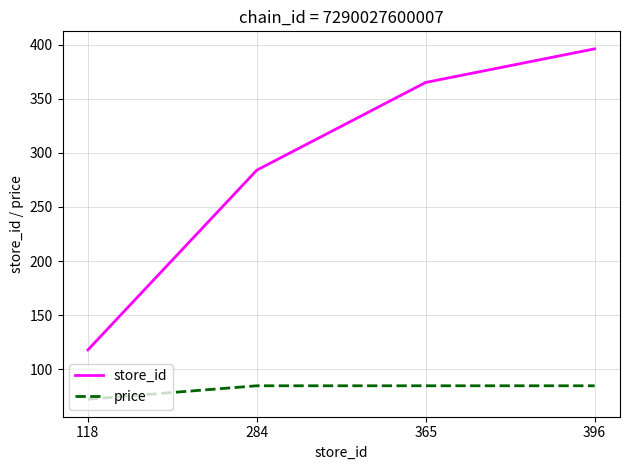

What is the greatest value displayed?

396.0